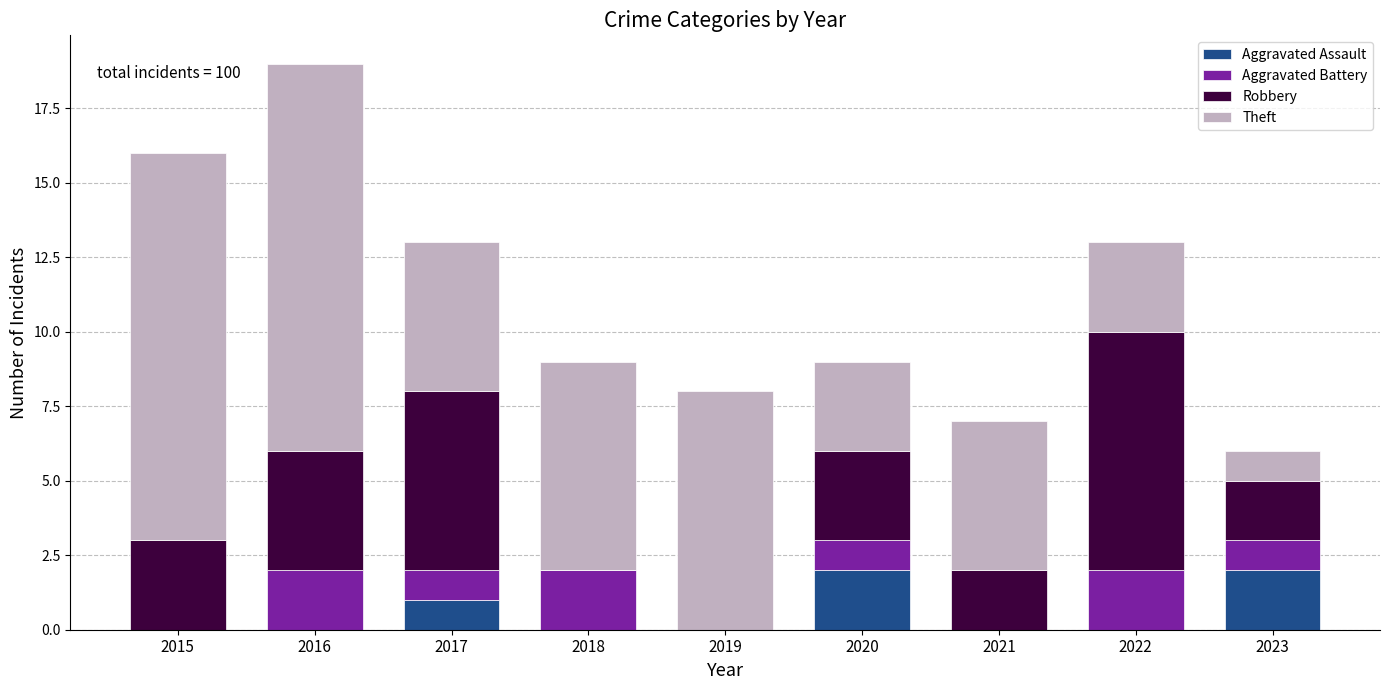

Count the number of data series in this chart.

4